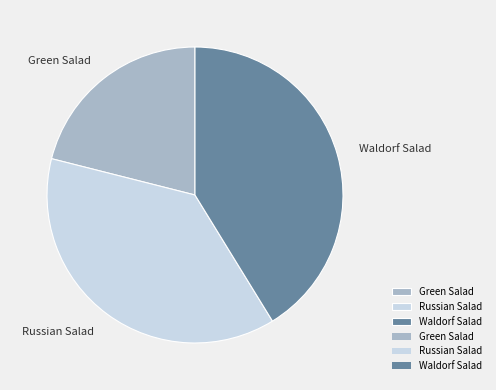

Is it true that Green Salad is 21% of the pie?

True